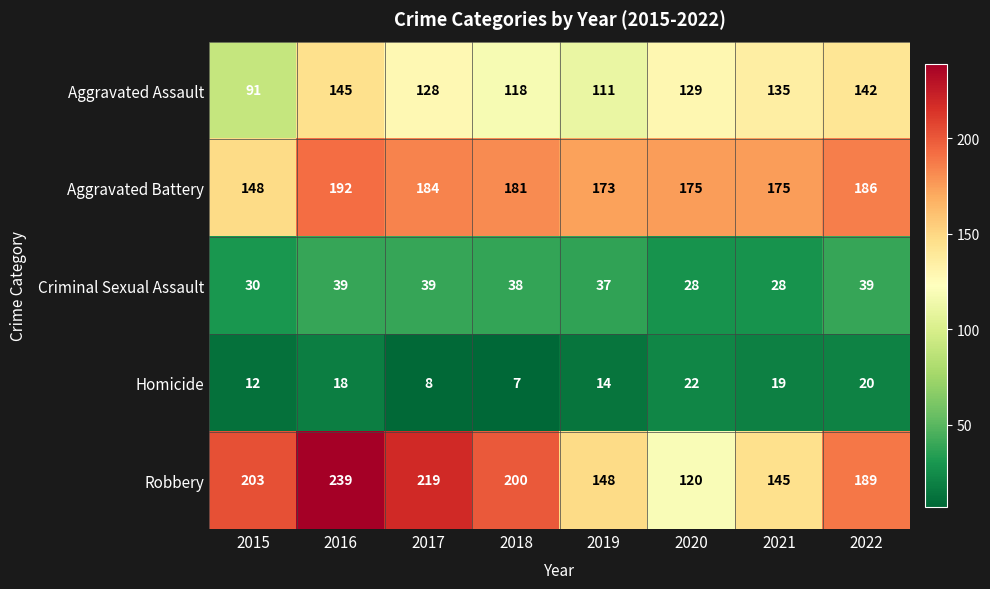

At 2021, list the series in order from smallest to largest.

Homicide, Criminal Sexual Assault, Aggravated Assault, Robbery, Aggravated Battery